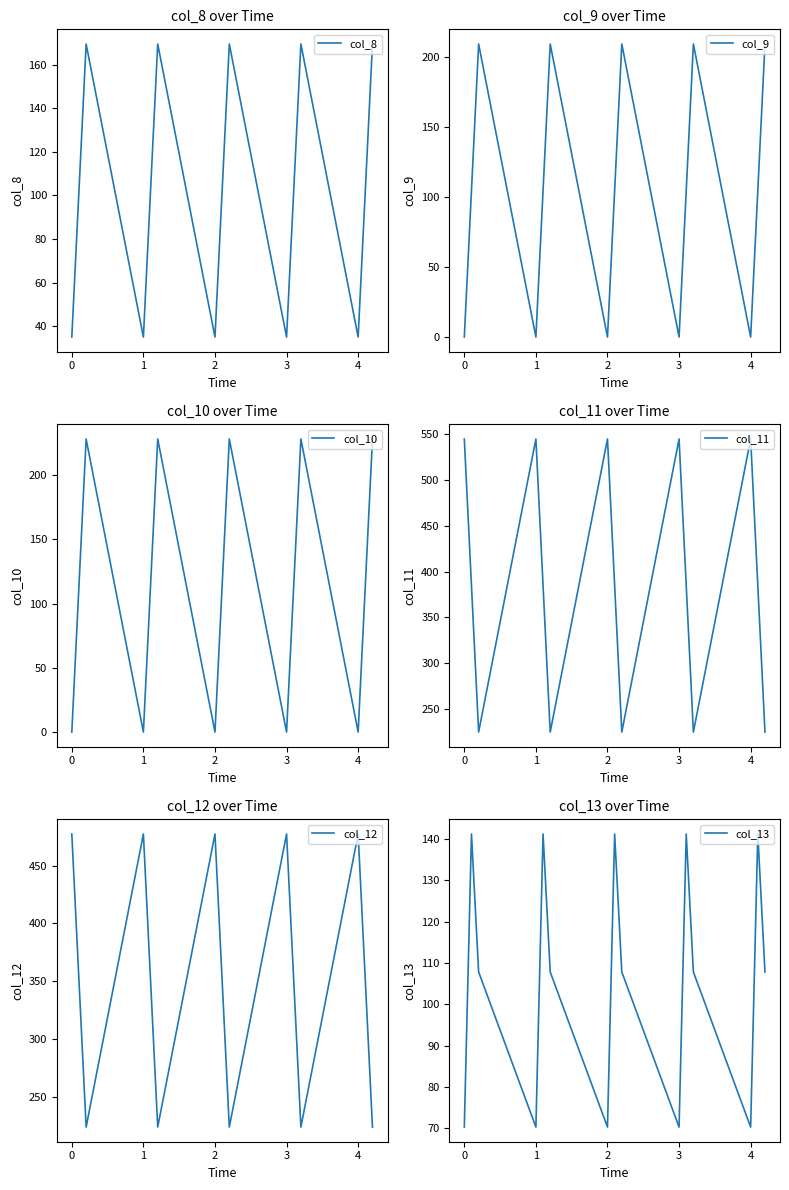

True or false: col_8 has a value of 13.1 at 4.

False